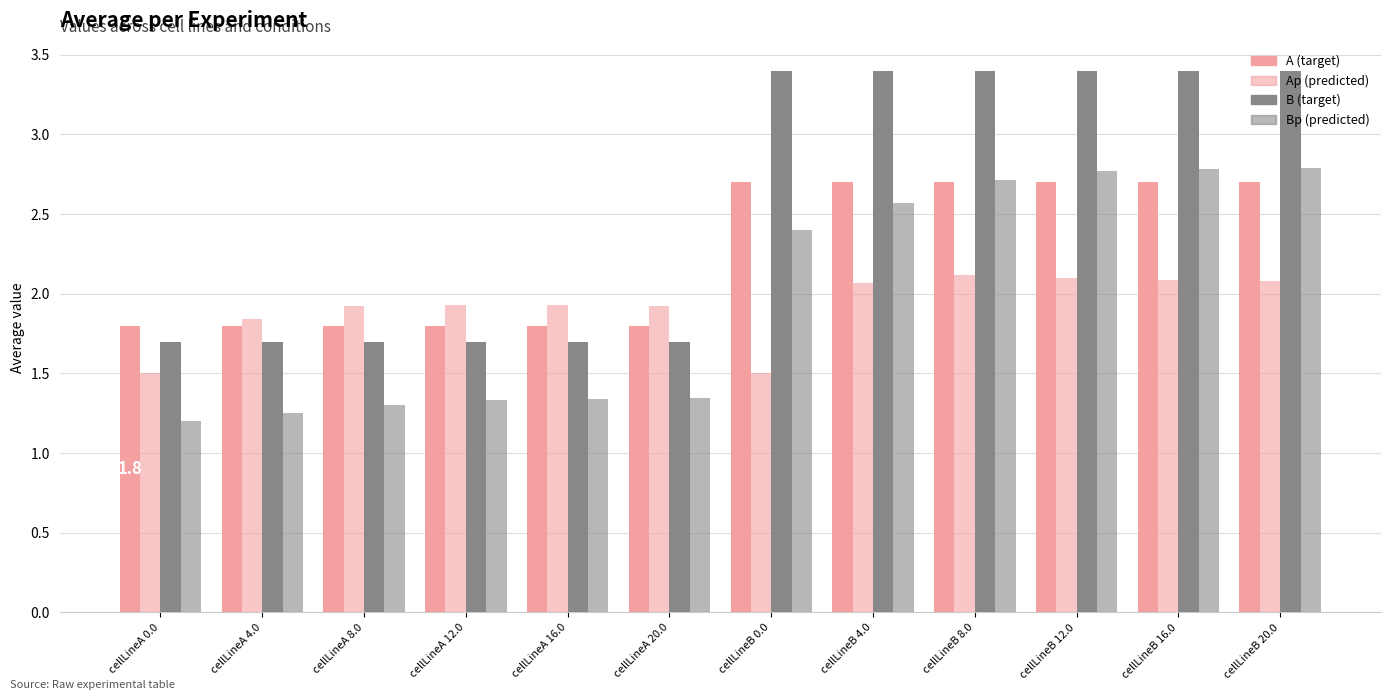

Are the bars horizontal?

No